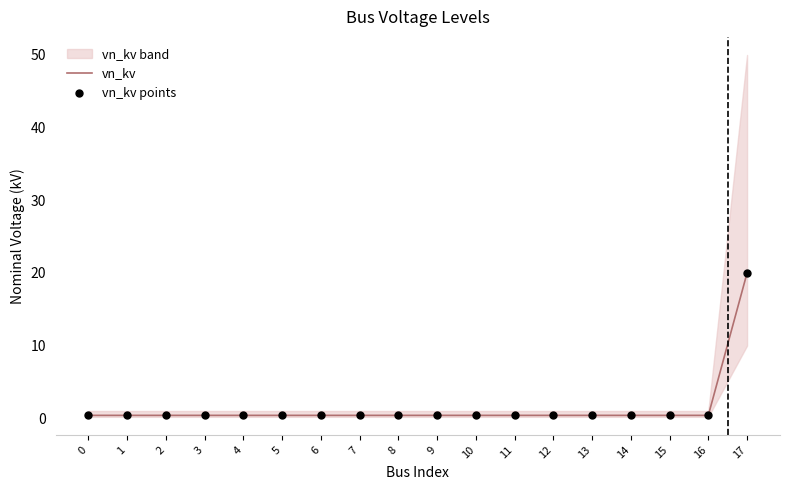

Is the value of vn_kv at 11 greater than the value of vn_kv points at 13?

No